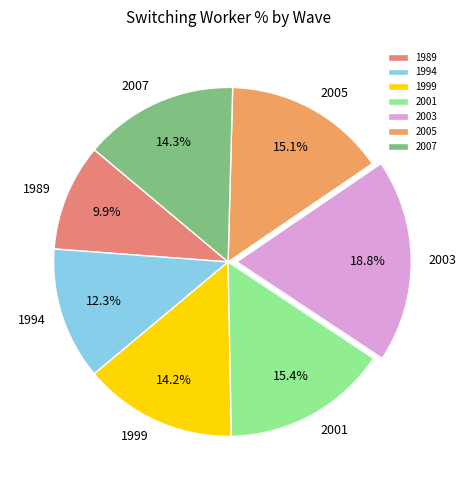

Count the number of slices in the pie.

7